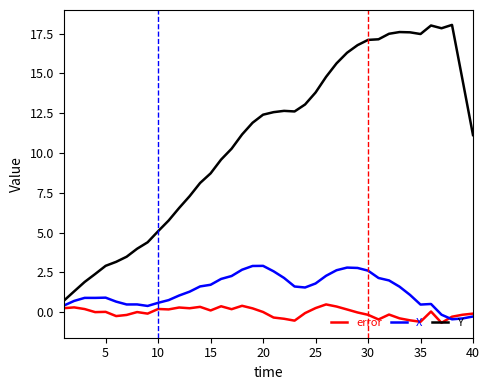

True or false: error has more than 2 interior local peaks.

True